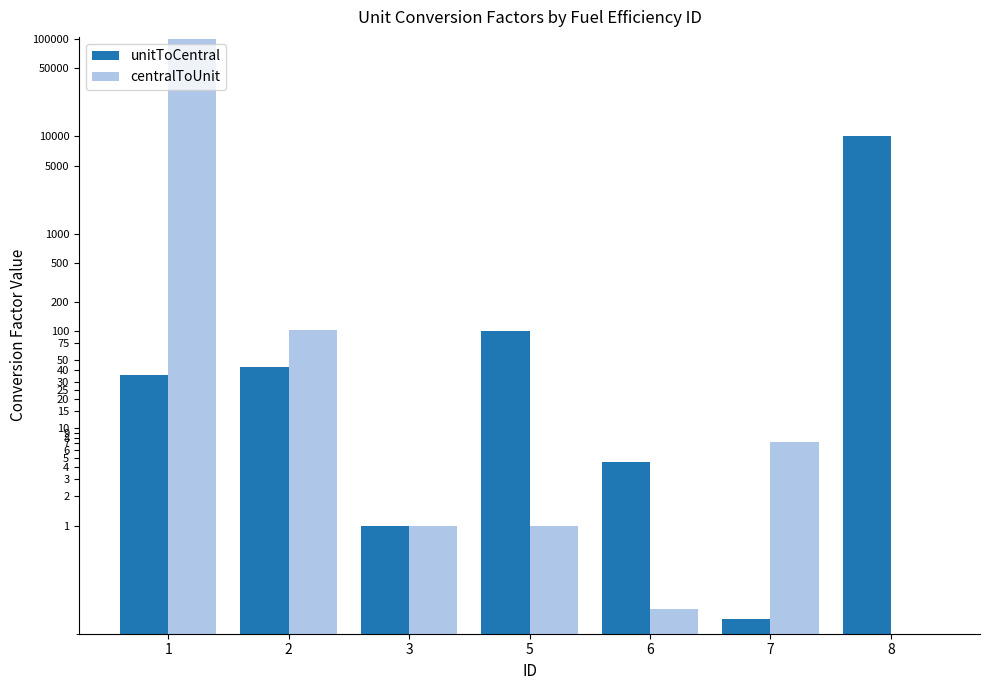

What is the difference between the highest and lowest values at 5?

99.0